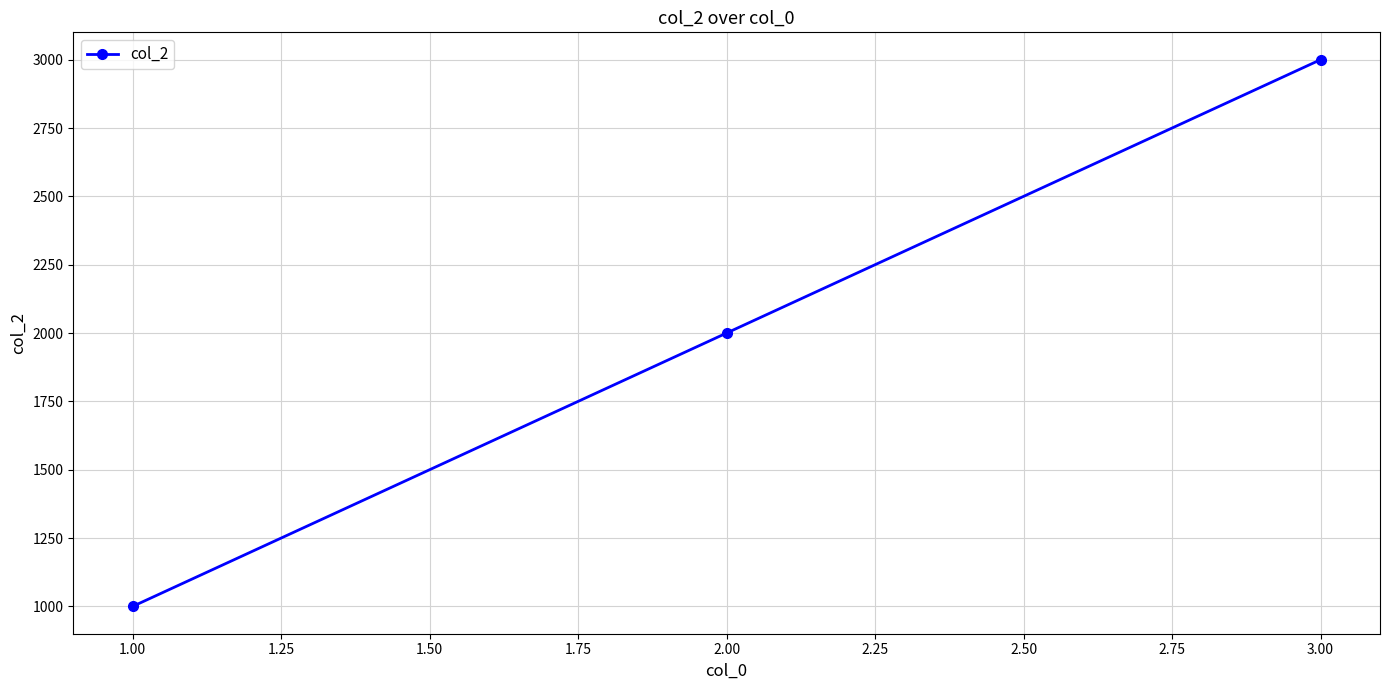

Rank the categories by value from lowest to highest.

1.00, 2.00, 3.00